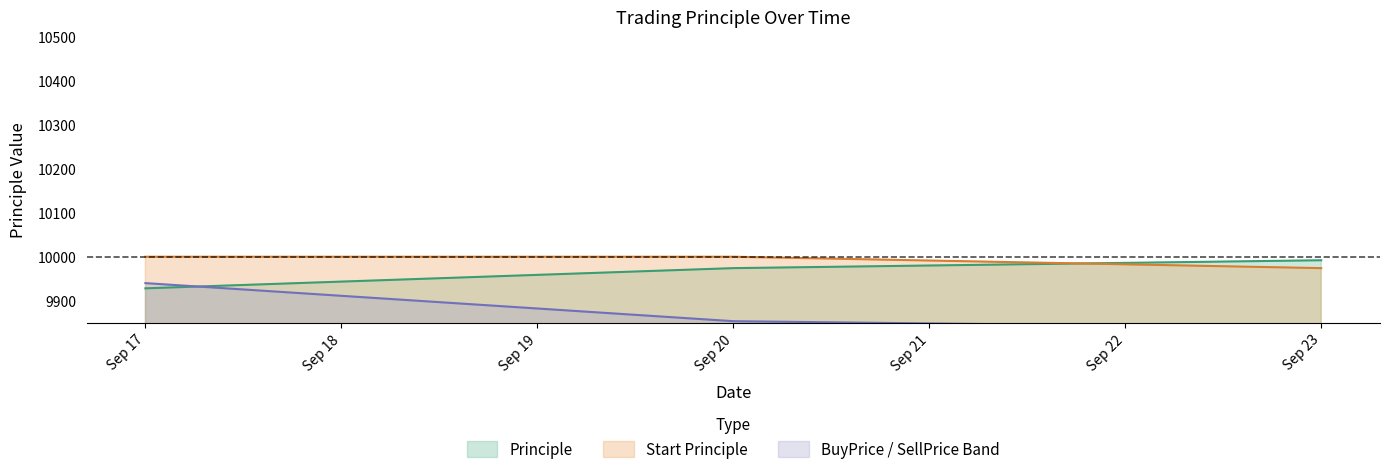

At which label does Principle reach its peak?

Sep 23